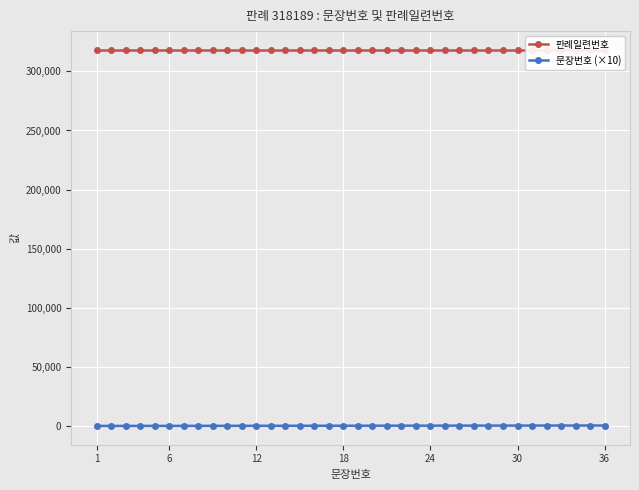

What value does the 문장번호 (×10) series have at 18?

180